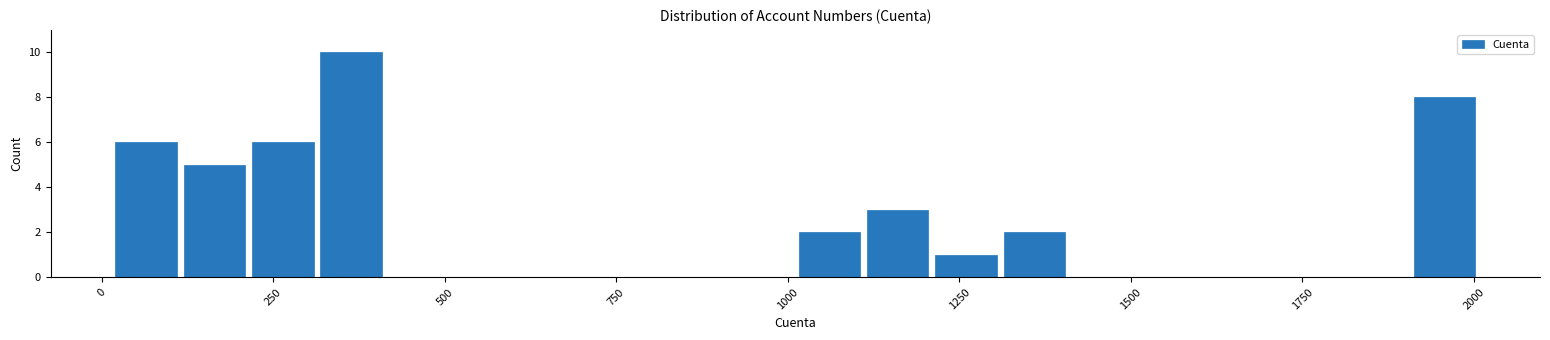

Read against the x-axis, roughly where is the centre of the tallest bar?

350